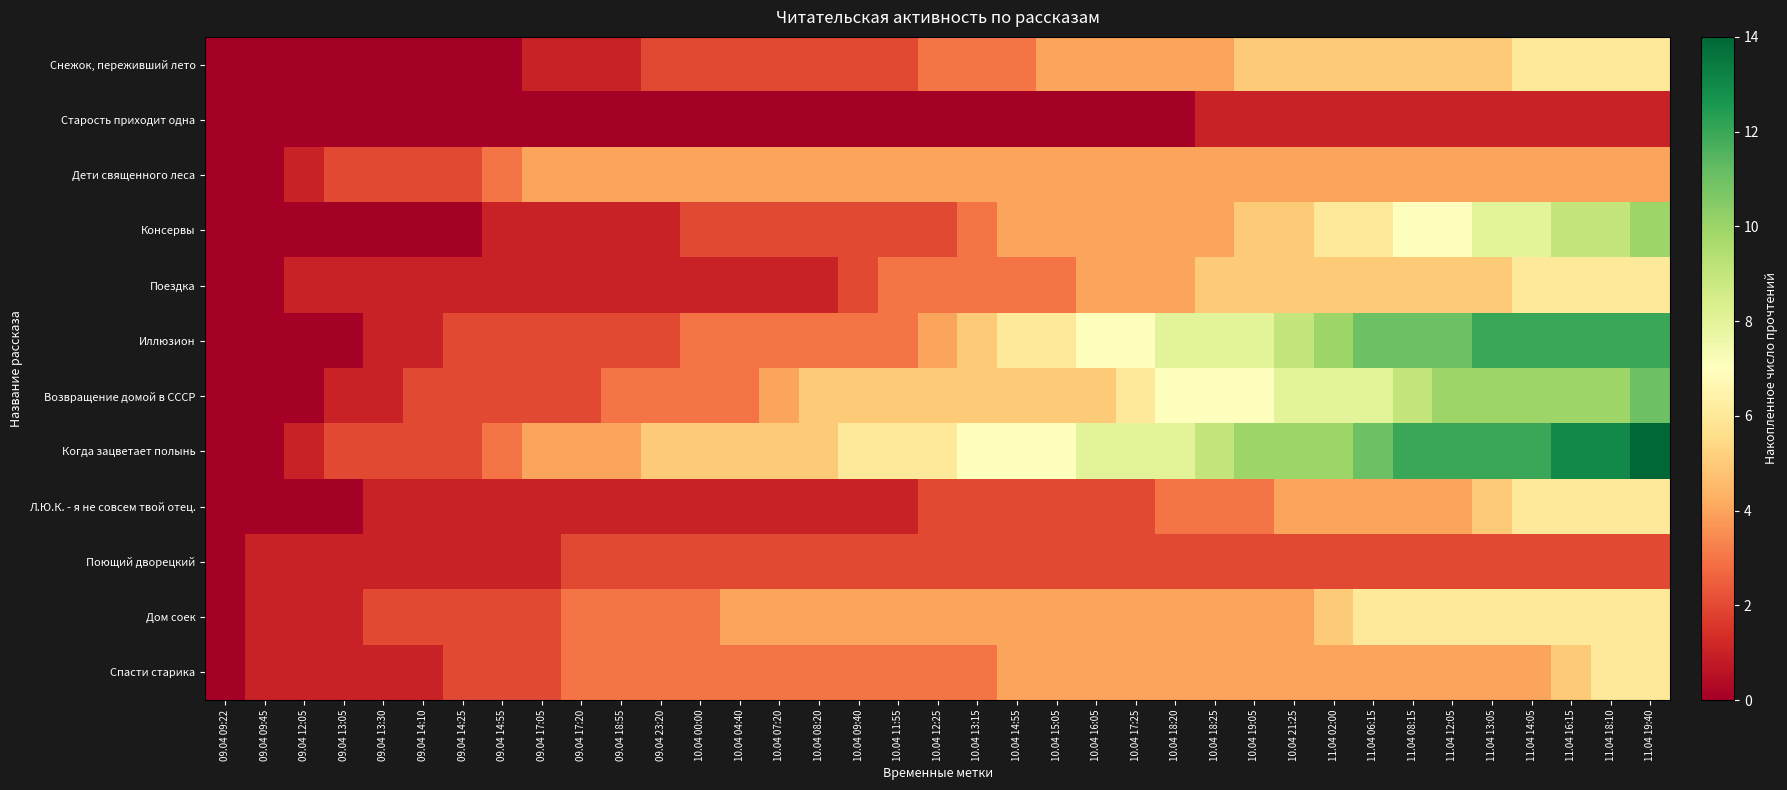

What is the greatest value displayed?

14